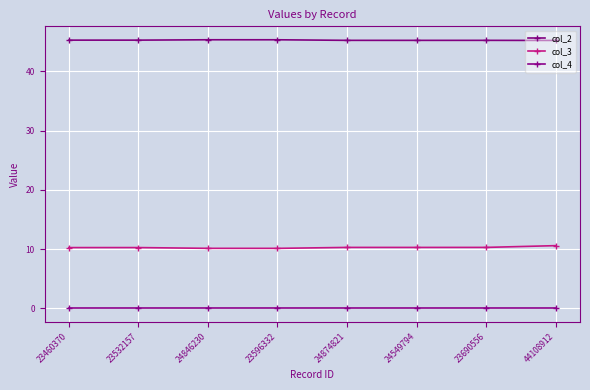

Count the number of categories in the chart.

8